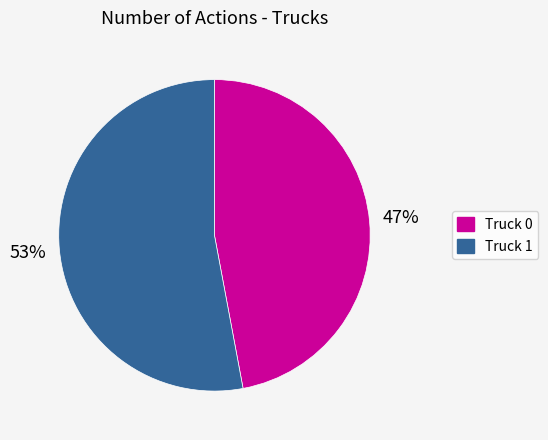

How many segments does this pie chart have?

2